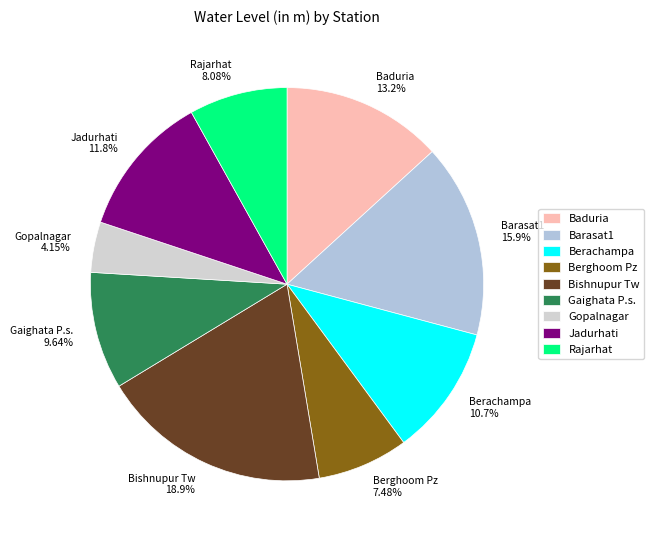

Between Gopalnagar and Rajarhat, which is larger?

Rajarhat